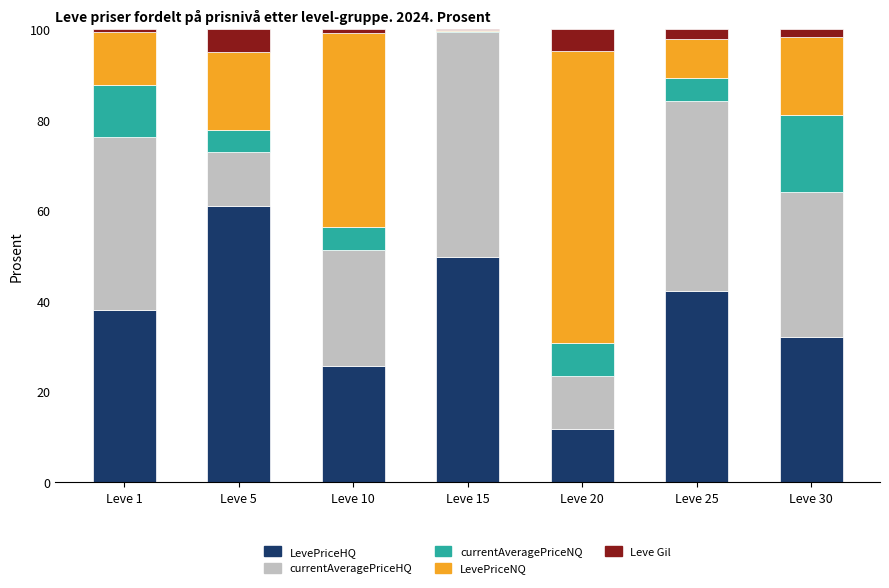

What is the maximum value for LevePriceHQ?

60.9